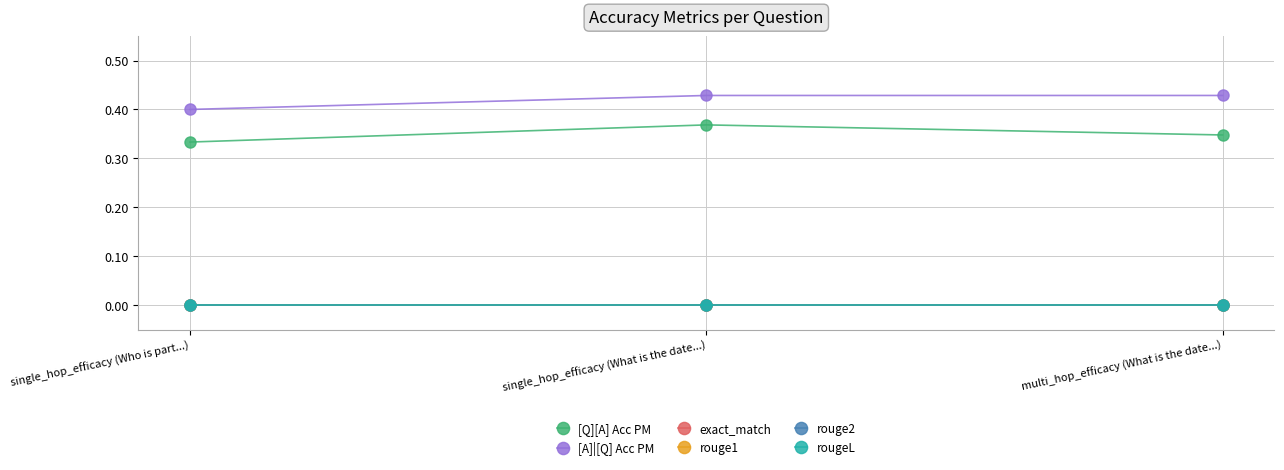

Between multi_hop_efficacy (What is the date...) and single_hop_efficacy (Who is part...), which is larger?

multi_hop_efficacy (What is the date...)